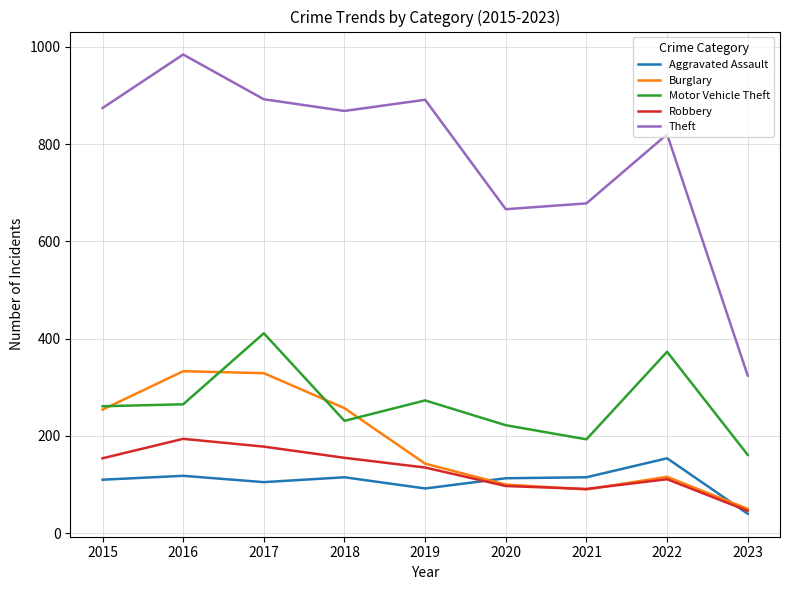

Which category has the highest value in the Theft series?

2016